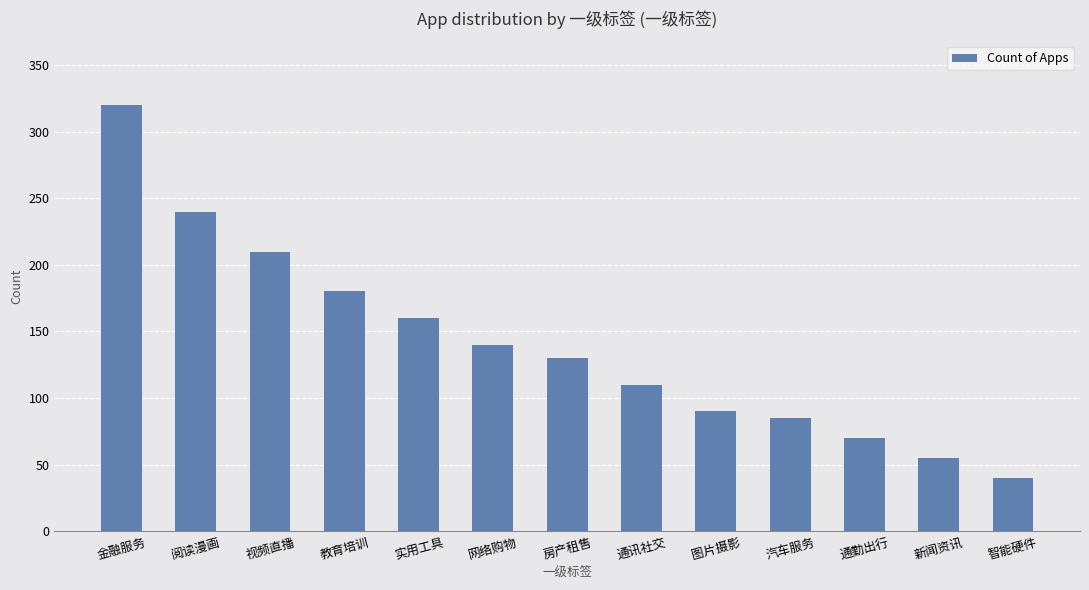

What is the minimum value shown in the chart?

40